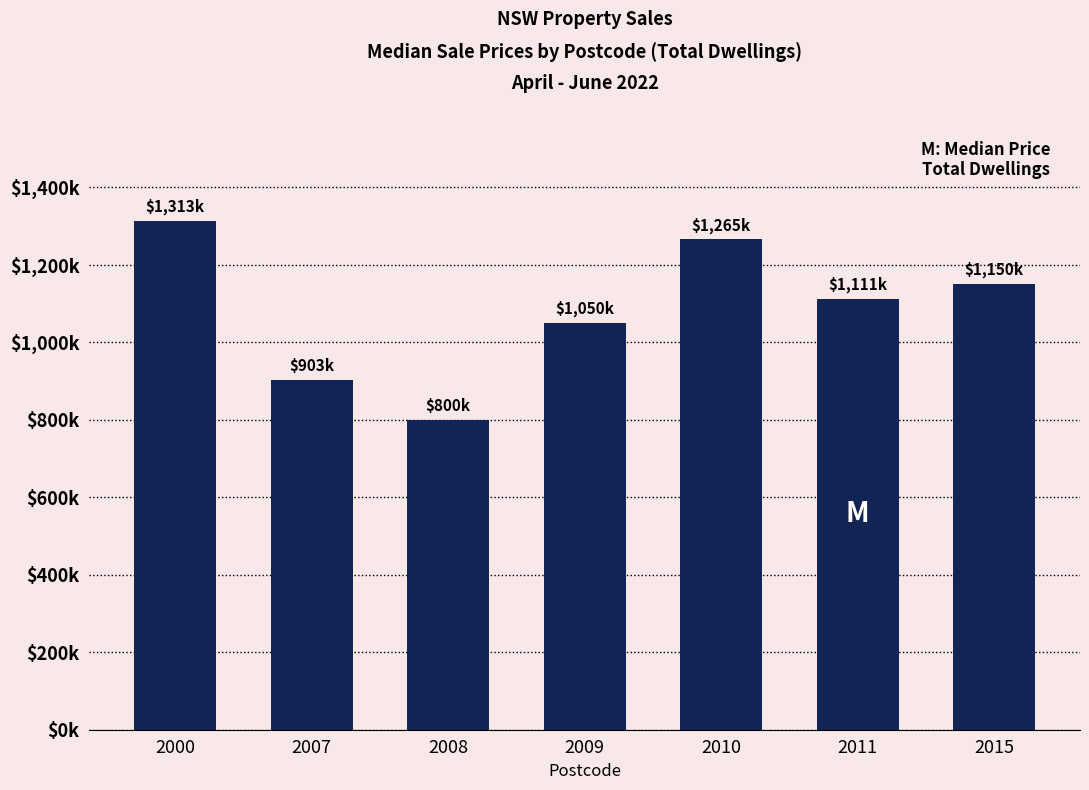

Are the bars grouped side by side (vs. stacked)?

No